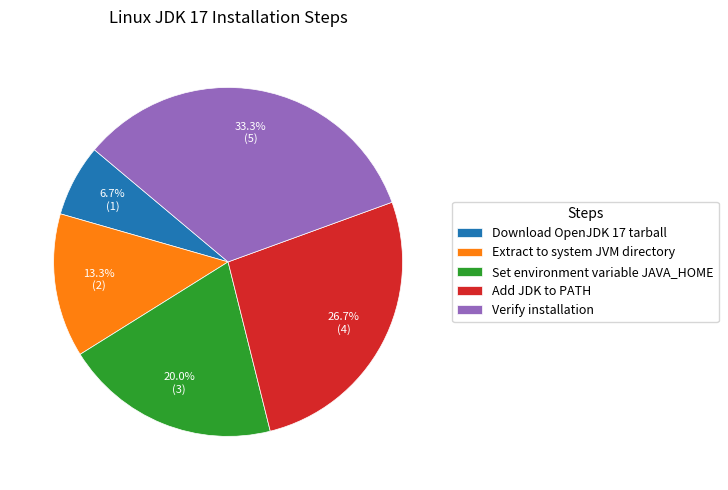

How many slices are in this pie chart?

5